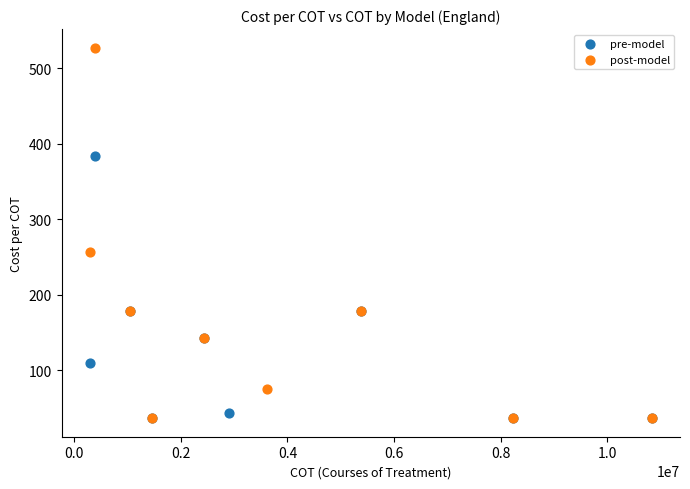

Which series has the widest spread of Y values?

post-model